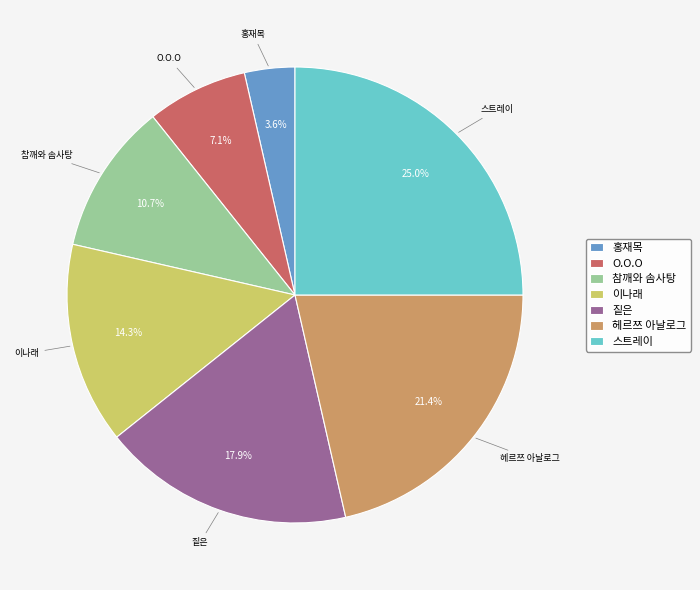

Which slice is the largest?

스트레이